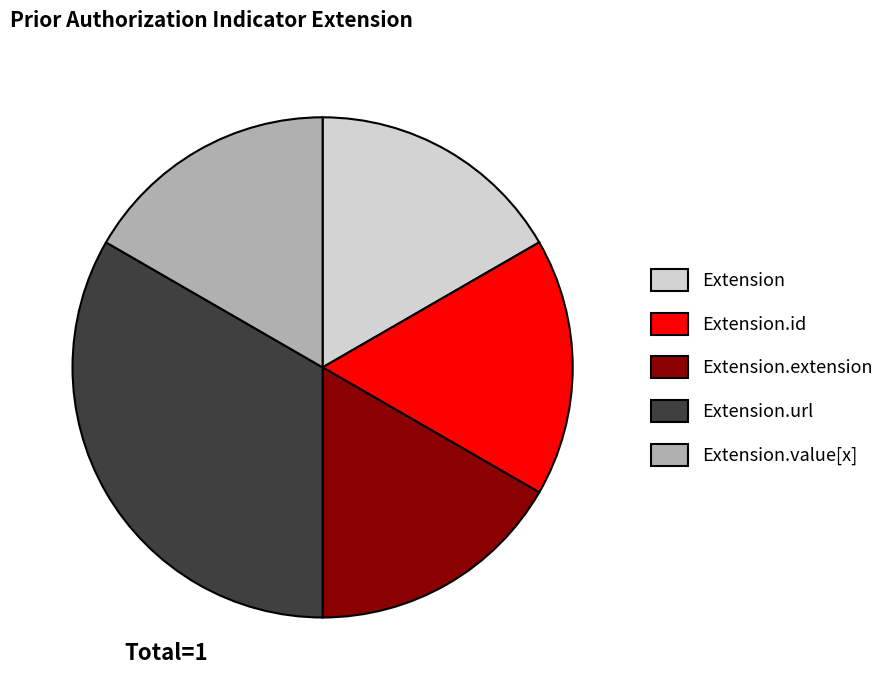

Is there a majority slice in this chart?

No